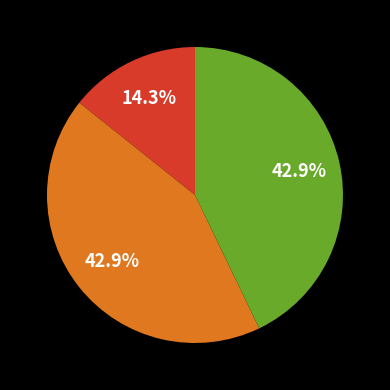

Is there a majority slice in this chart?

No